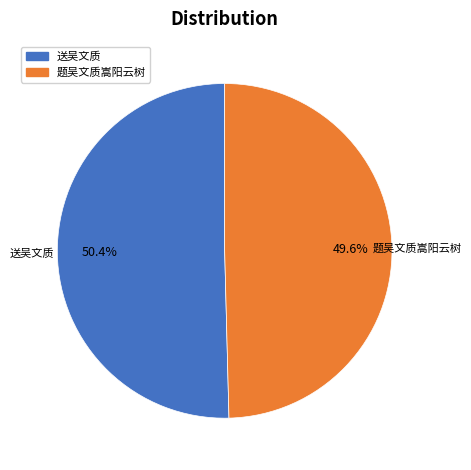

Which slice is the largest?

送吴文质